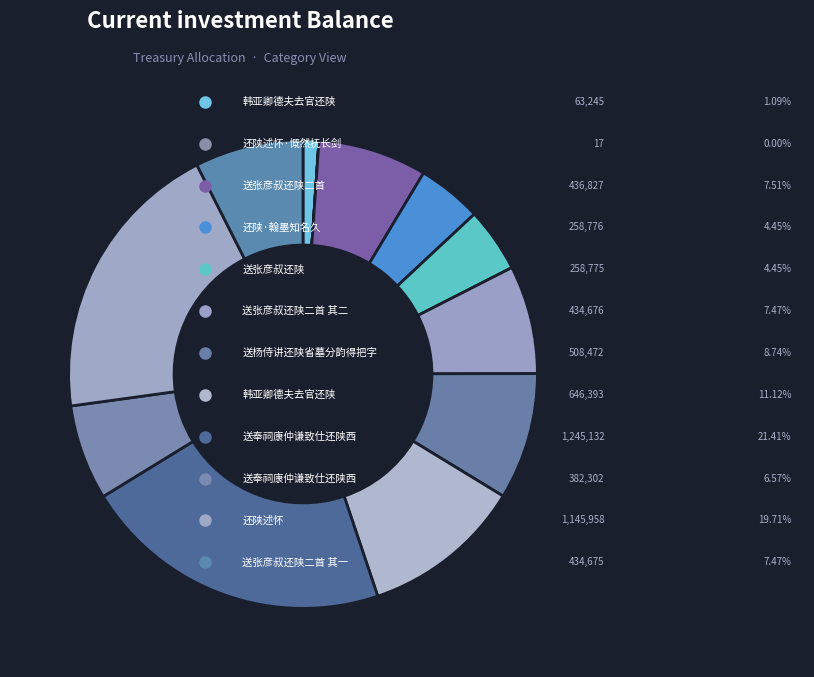

Count the number of slices in the pie.

12